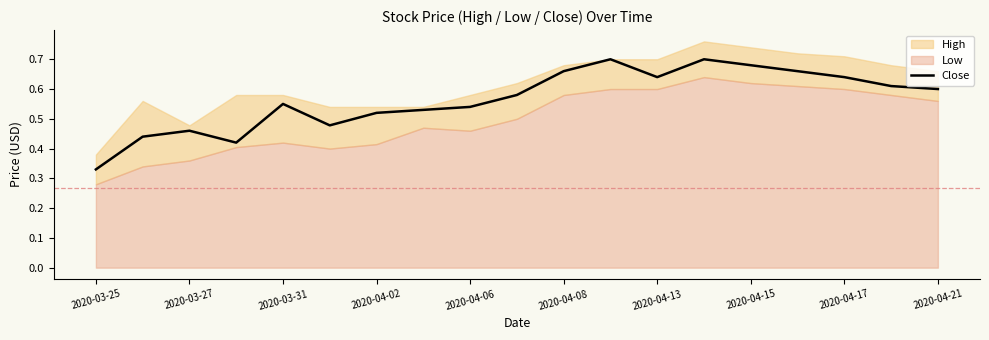

True or false: Close has a value of 0.4 at 2020-04-17.

False